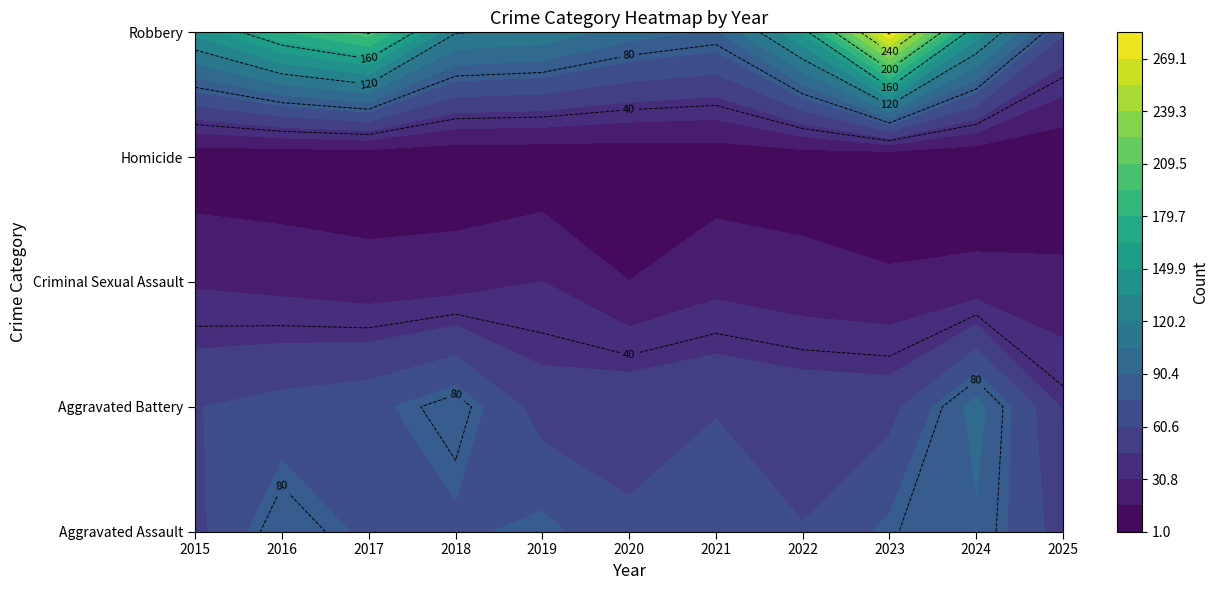

Which label corresponds to the largest value in the chart?

2023